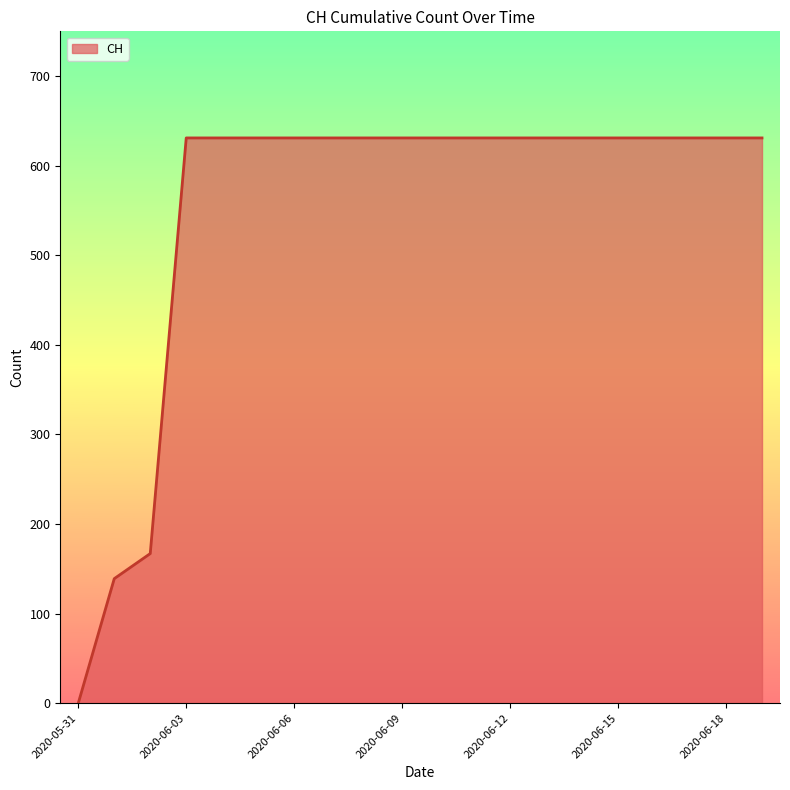

What is the maximum value shown in the chart?

631